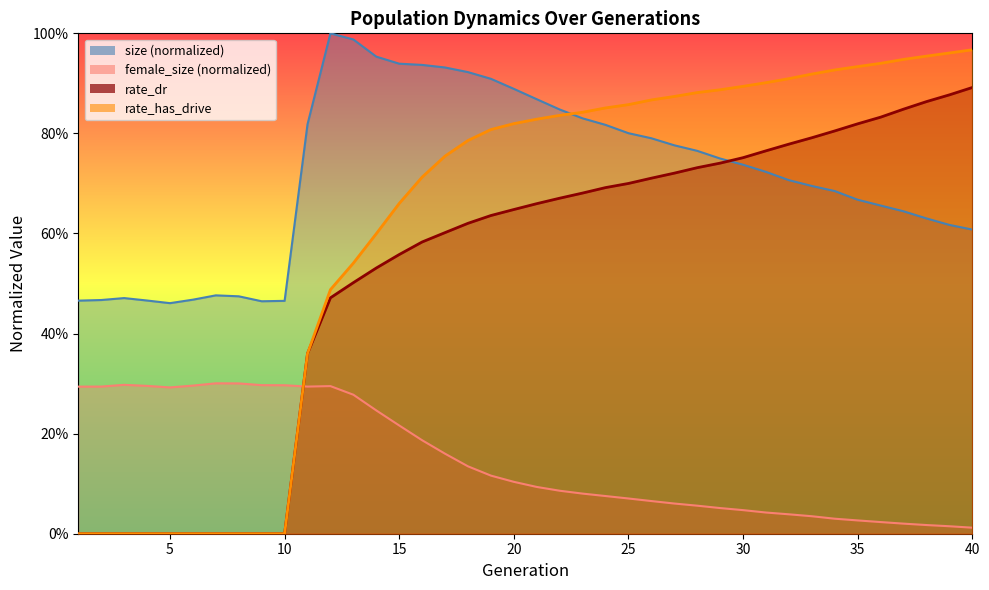

The size series shows 0.2 at 10. True or false?

False